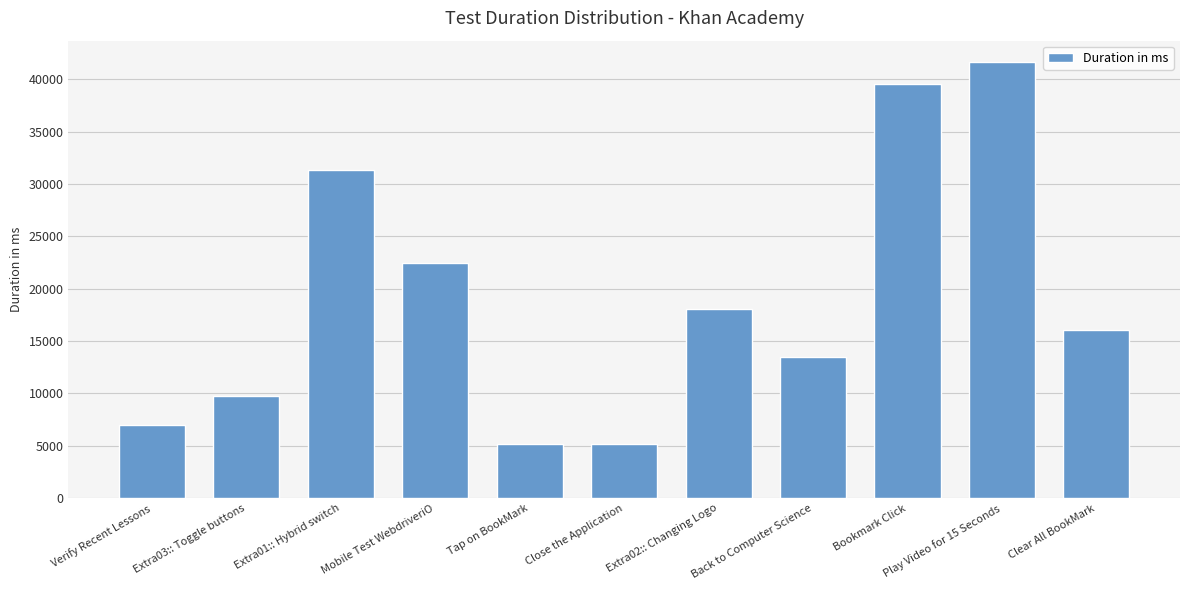

What is the sum of all values?

209581